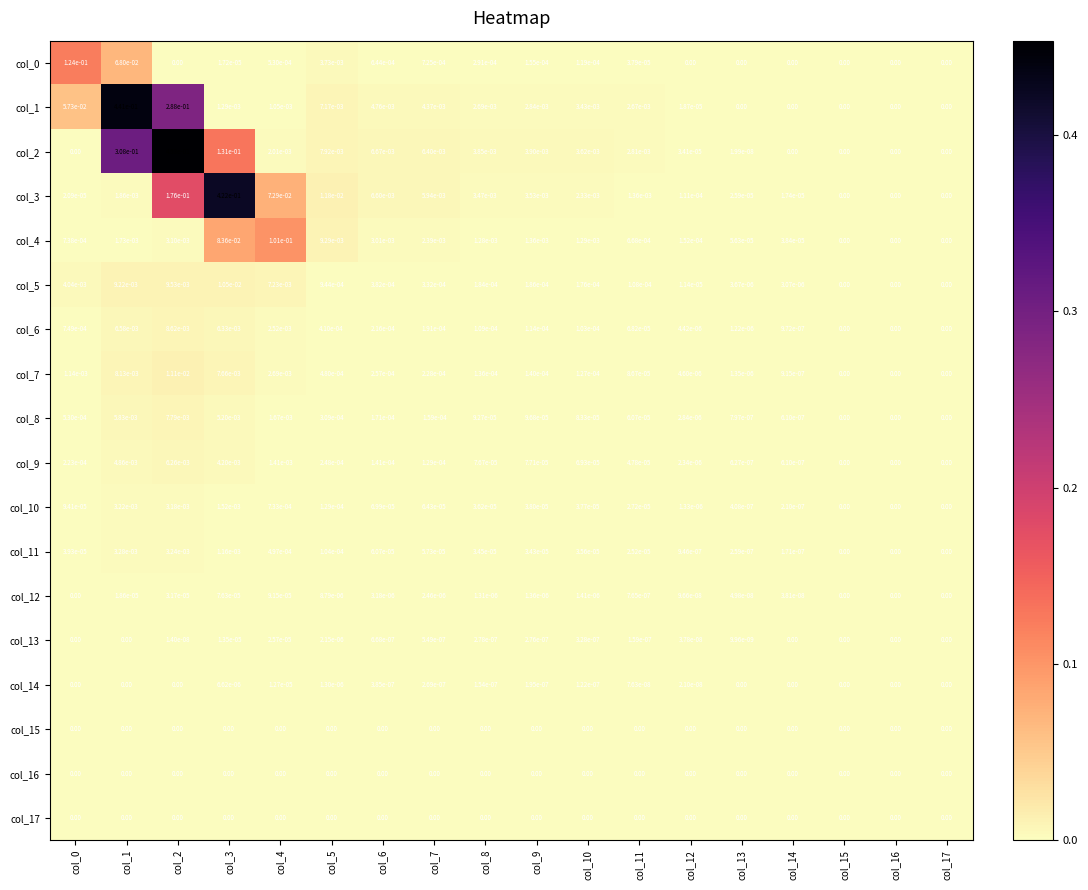

Is the value of col_6 at col_4 greater than the value of col_15 at col_3?

Yes